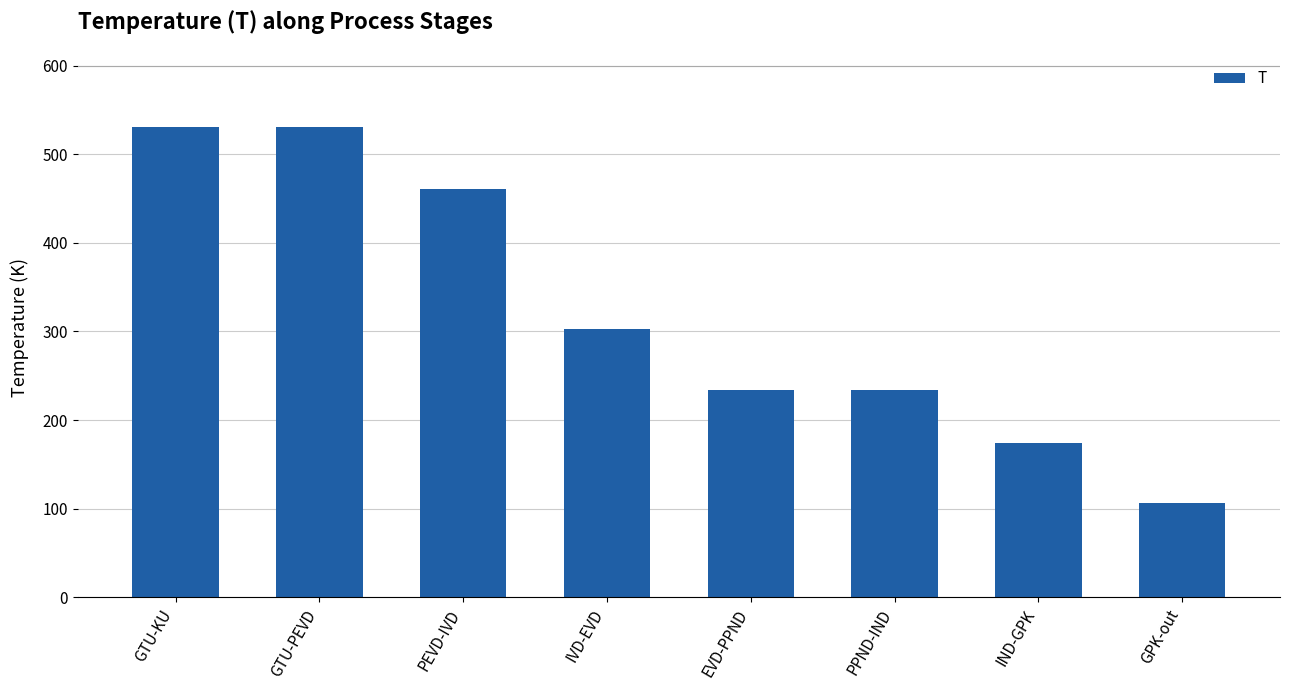

Read the value at GPK-out.

106.2